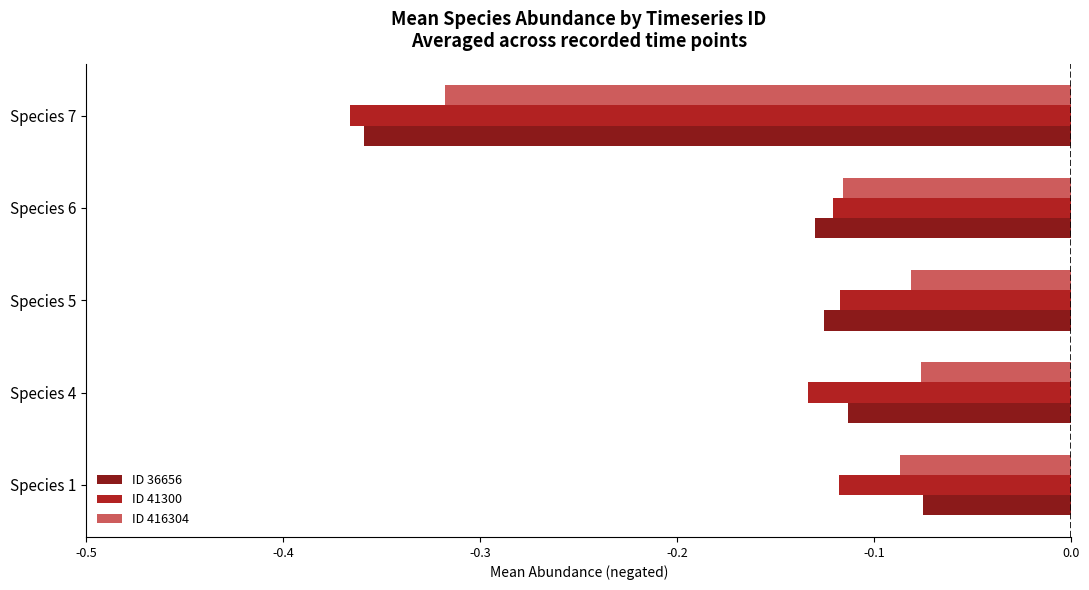

What is the sum of the ID 36656 values at Species 5 and Species 7?

-0.5